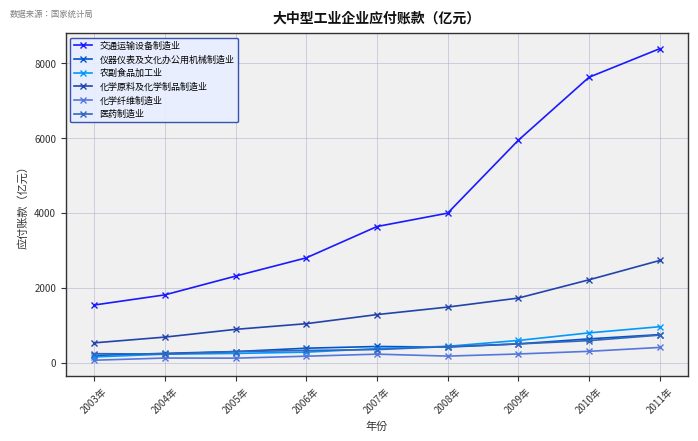

Which series changed the most between 2004年 and 2007年?

交通运输设备制造业